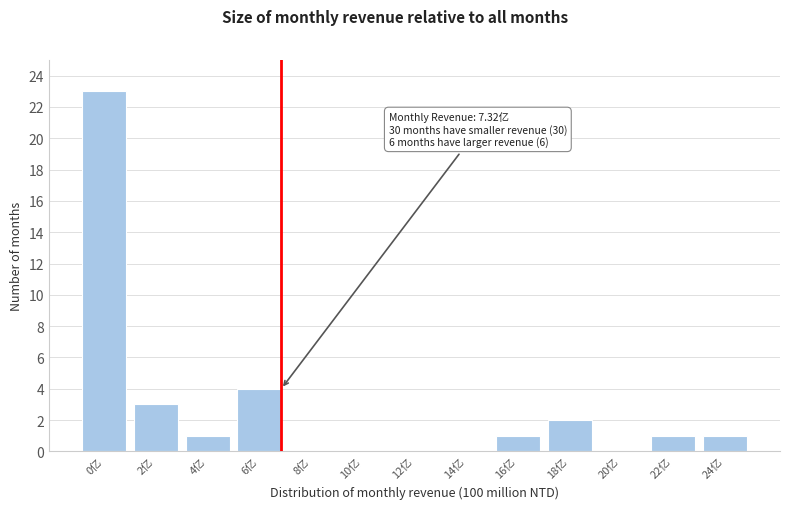

Reading left to right, list all the values displayed in this chart.

0亿=23	2亿=3	4亿=1	6亿=4	8亿=0	10亿=0	12亿=0	14亿=0	16亿=1	18亿=2	20亿=0	22亿=1	24亿=1